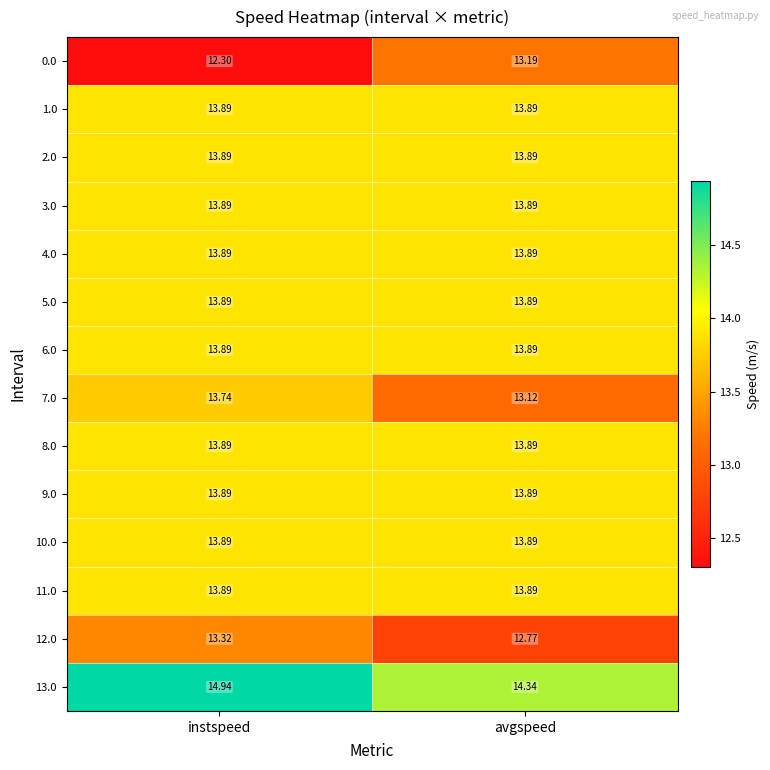

Which series has the largest range (max minus min)?

0.0